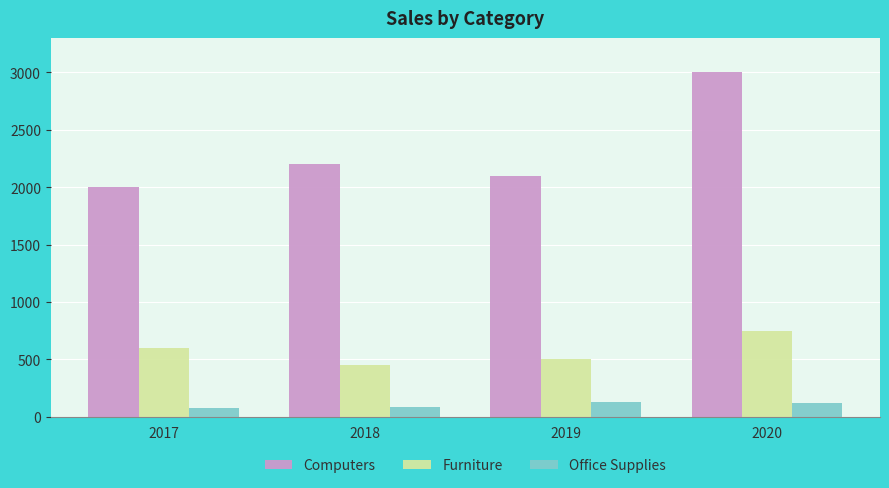

How many values in the Furniture series are below 600?

2